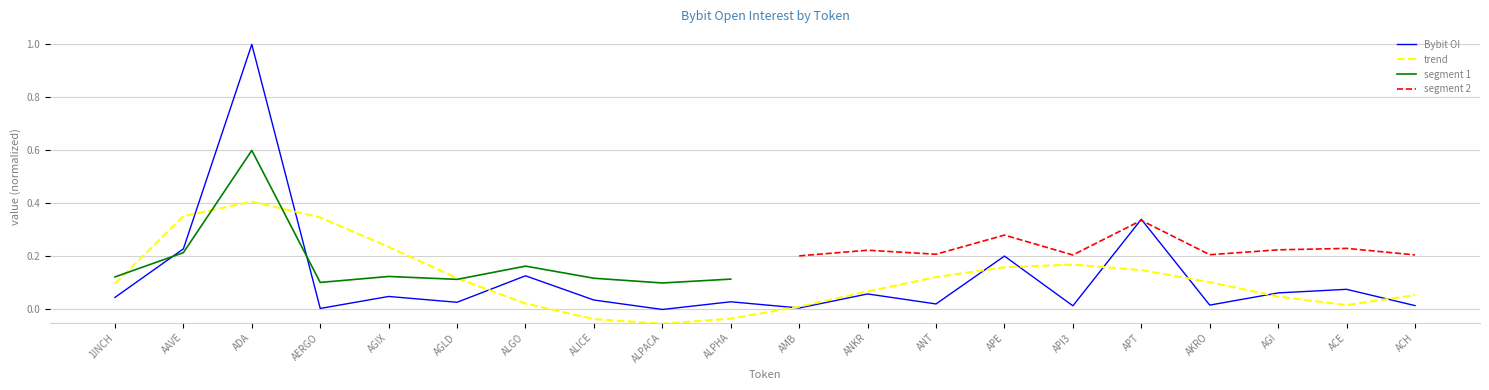

Count the number of categories in the chart.

20